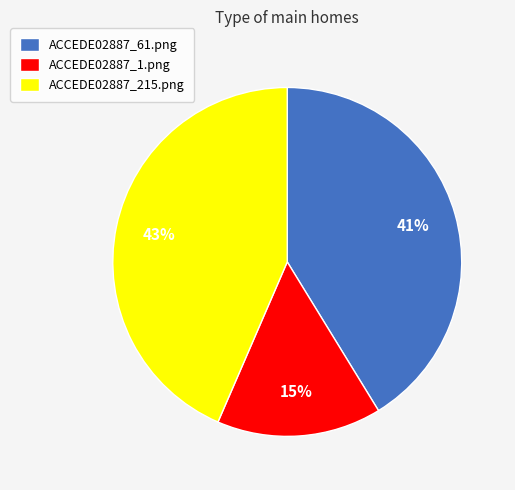

Is there a majority slice in this chart?

No